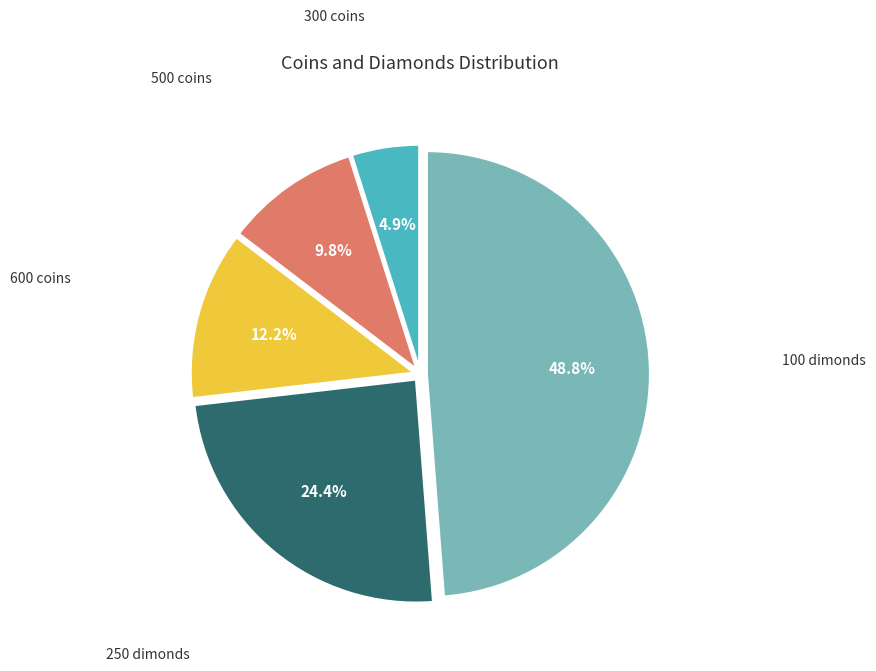

Is there any slice that represents more than half of the pie?

No